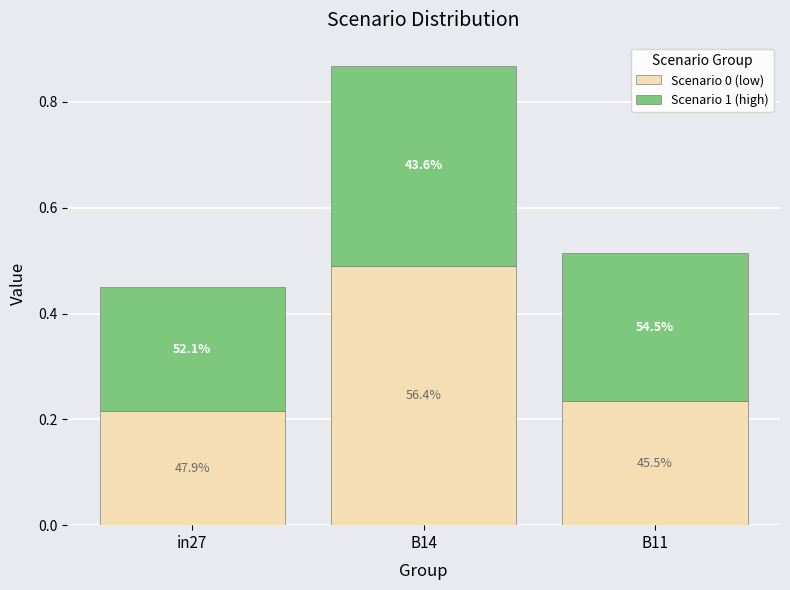

What is the total value across all series at B11?

0.5